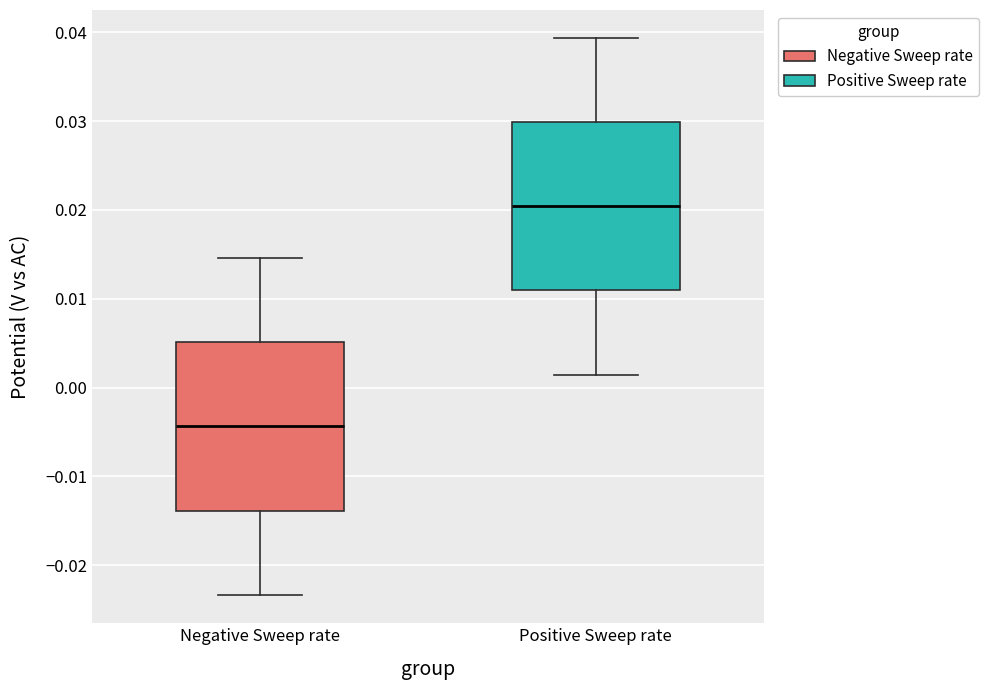

Where does the upper whisker of the box for Positive Sweep rate end on the y-axis? The values are not printed on the chart, so give them approximately, as read against the axis.

0.039